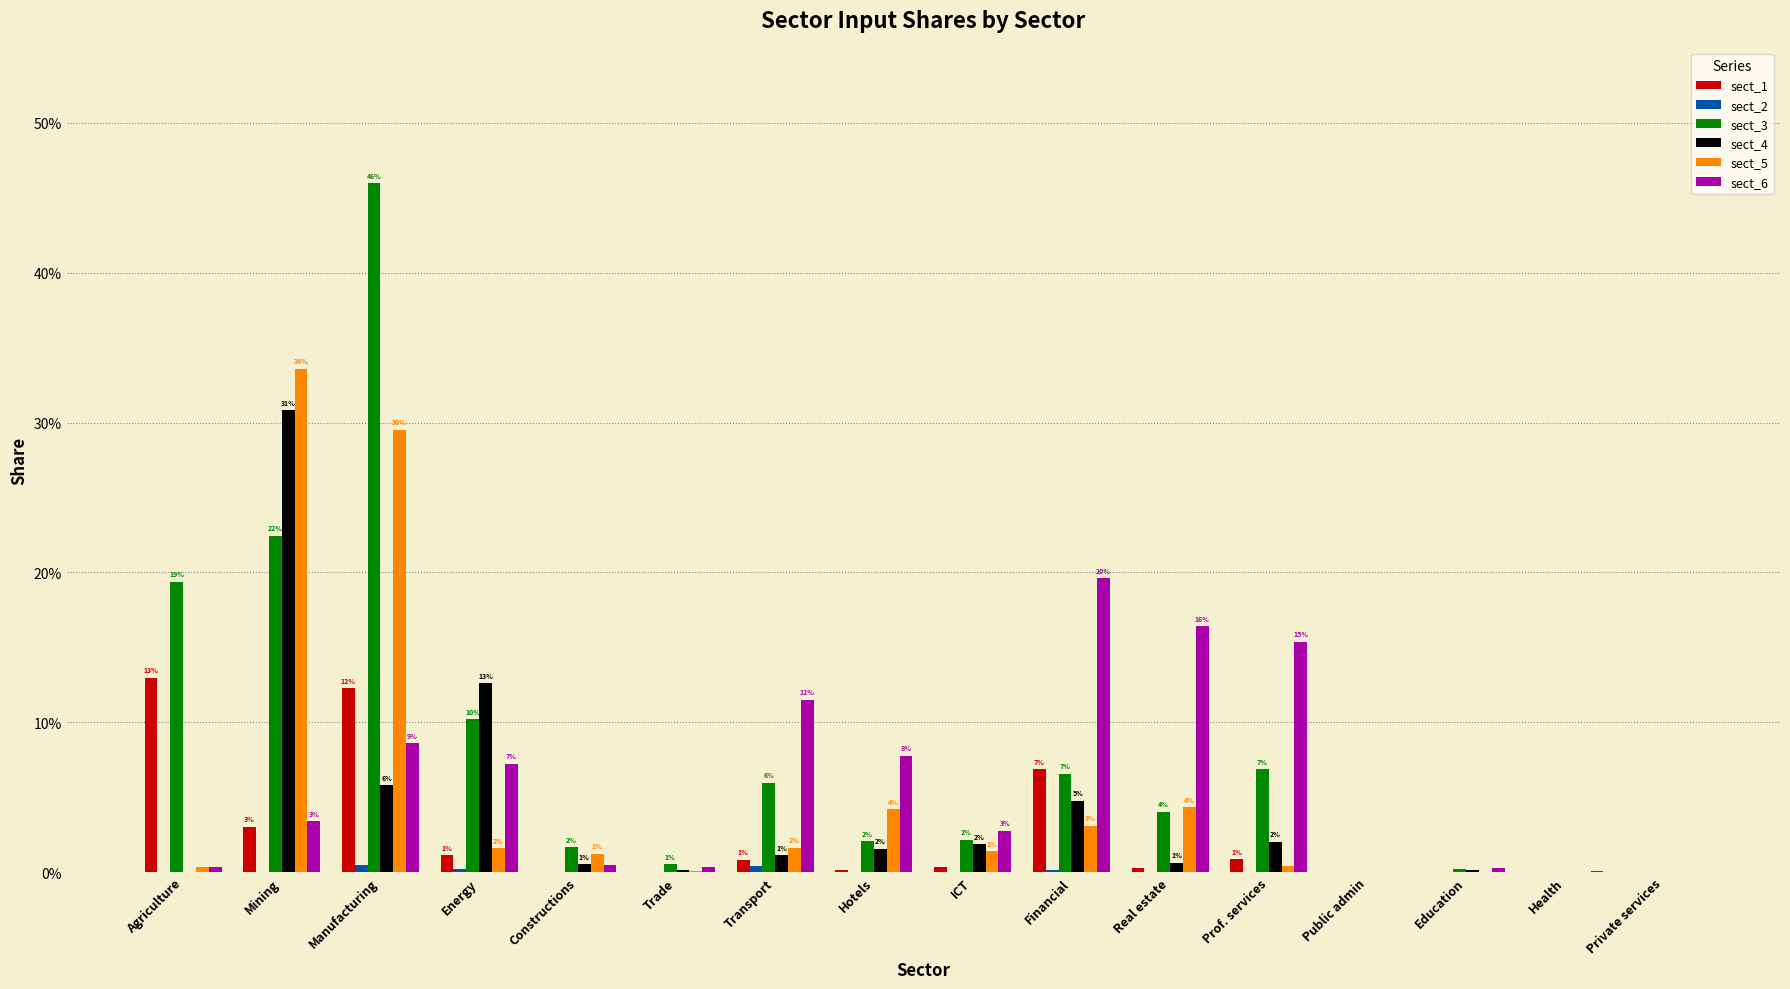

Are the bars horizontal?

No